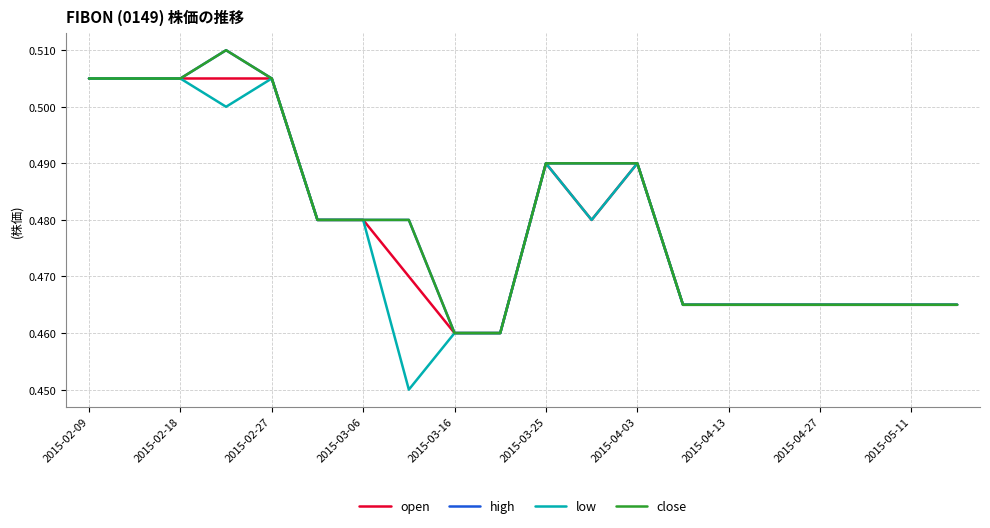

Does the chart have visible grid lines?

Yes